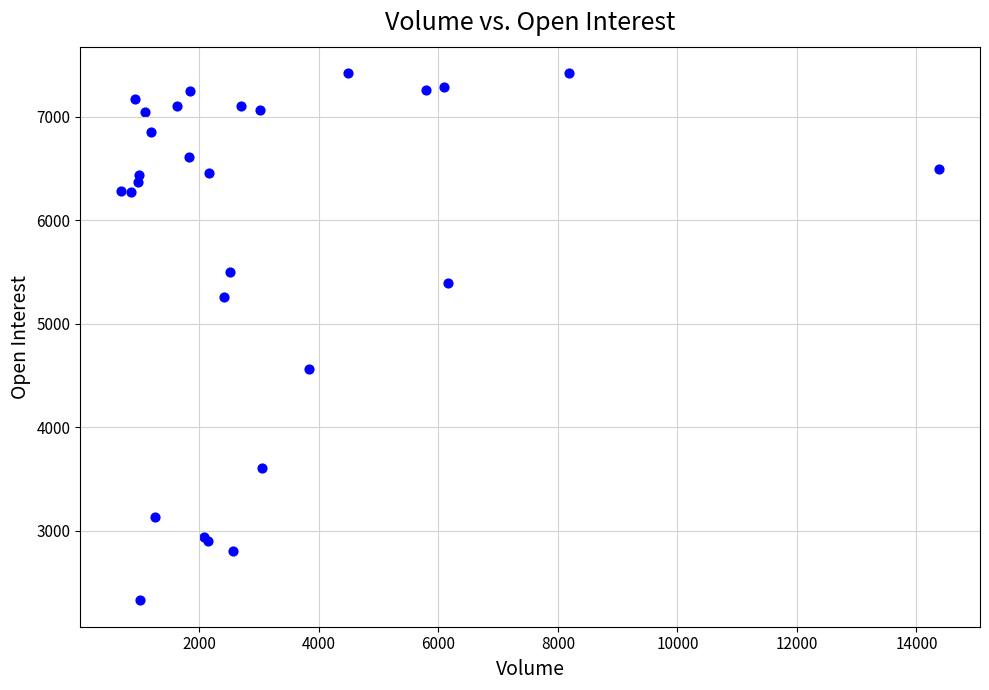

What Y value in the scatter plot is closest to 4873?

4562